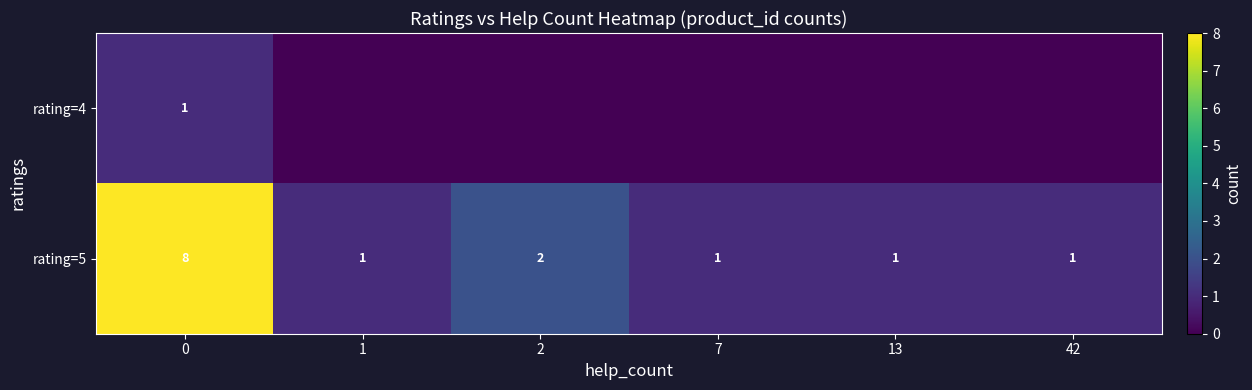

Count the rating=5 values in the range 1 to 2.

5